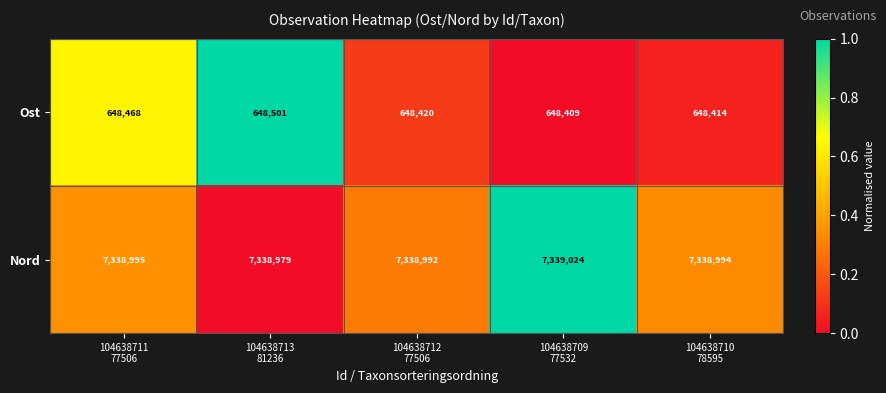

Reading left to right, extract all data points from this chart.

Ost: 648468	648501	648420	648409	648414
Nord: 7338995	7338979	7338992	7339024	7338994